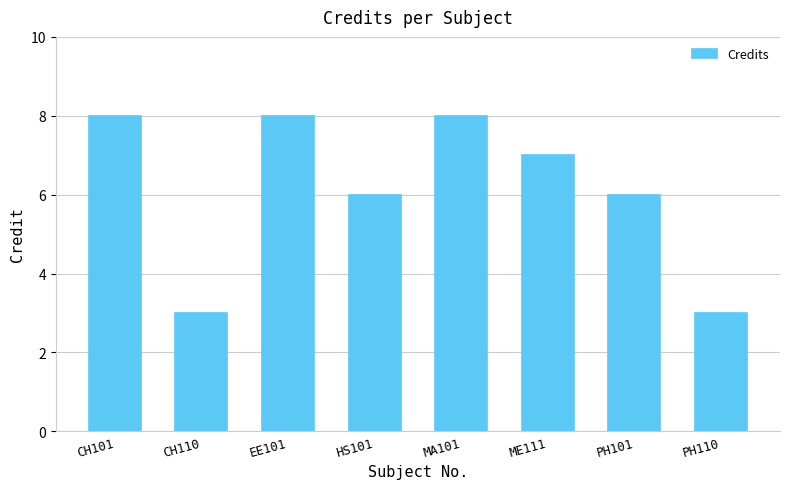

Between PH101 and ME111, which is larger?

ME111